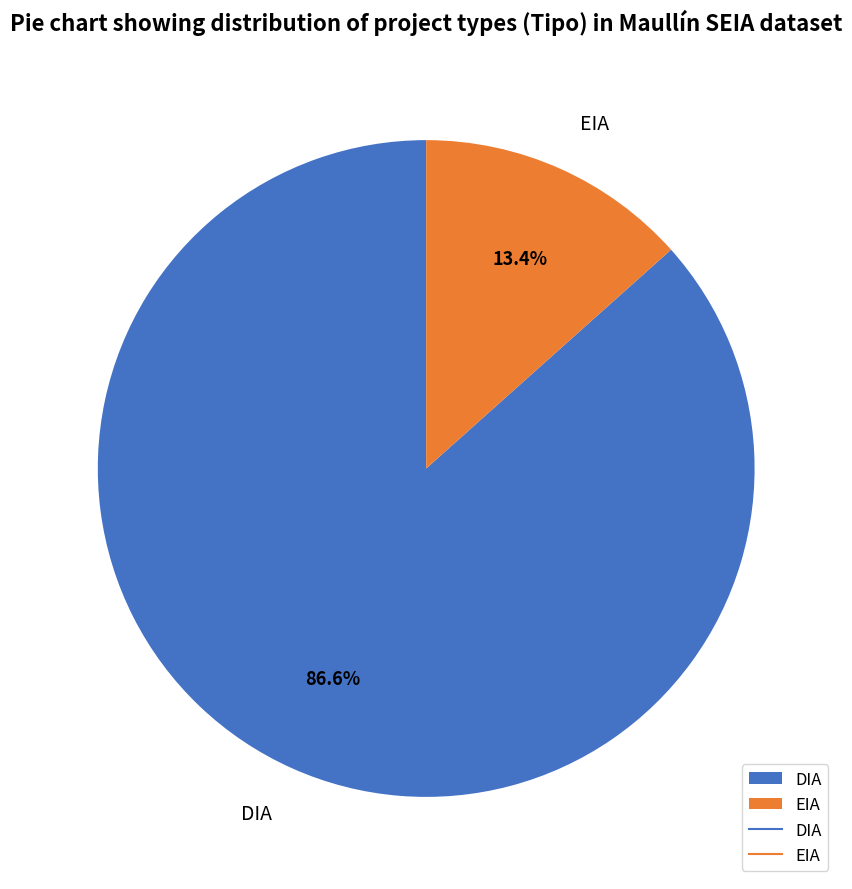

Approximately how many times larger is the value at DIA compared to EIA?

6.5